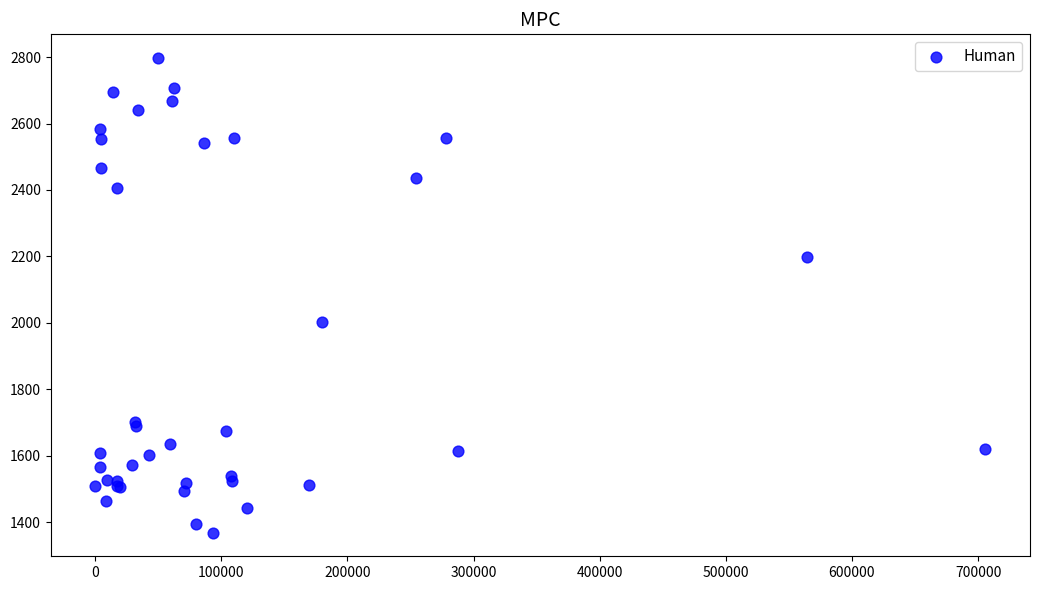

What Y value in the scatter plot is closest to 2082?

2003.6